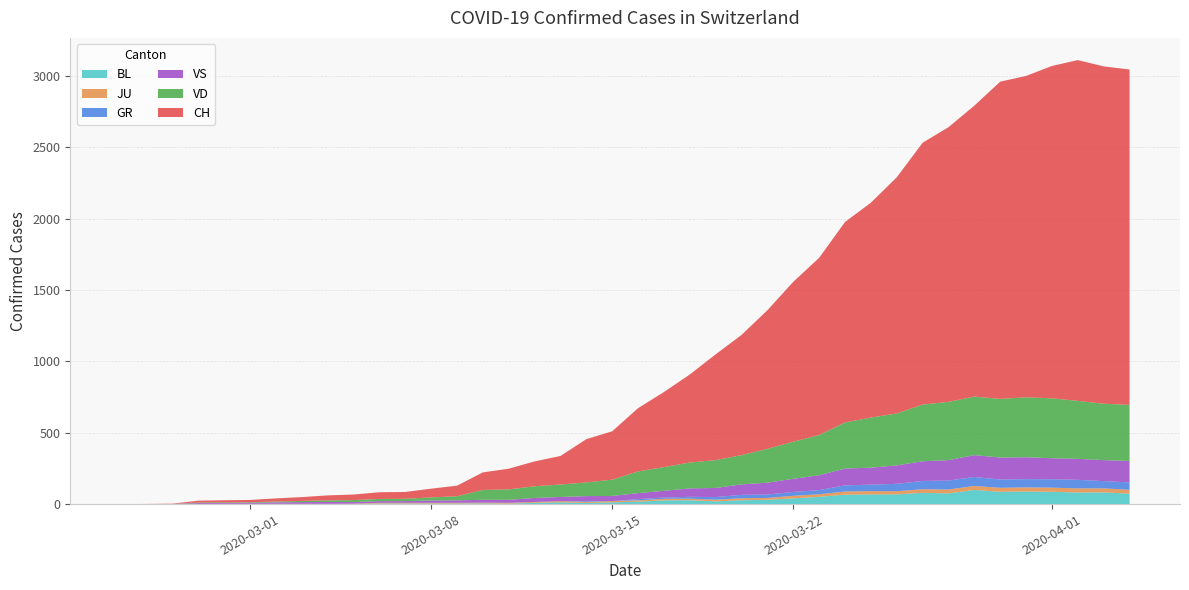

Reading left to right, list all the values displayed in this chart.

CH: 0	1	2	13	15	16	22	27	35	39	47	48	61	74	123	145	174	200	303	339	443	526	617	741	842	971	1120	1241	1404	1505	1654	1834	1924	2038	2222	2251	2328	2387	2363	2349
GR: 0	0	0	0	0	0	0	0	0	0	0	0	0	0	0	0	0	0	6	0	9	9	13	18	24	24	27	29	43	45	52	58	63	63	58	58	59	60	51	52
JU: 0	0	1	1	1	1	1	1	1	2	5	5	5	5	5	6	6	8	8	9	9	11	11	12	14	13	18	18	22	23	22	25	27	28	28	29	29	29	28	27
VD: 0	0	0	4	4	4	6	8	11	14	15	16	22	29	69	73	82	87	96	114	152	166	181	195	205	237	260	282	323	351	364	397	408	410	411	420	420	406	395	393
VS: 0	0	0	6	6	7	10	12	13	11	12	12	16	17	20	21	28	30	34	36	42	47	59	64	73	83	92	104	118	119	129	138	143	153	154	153	147	147	147	150
BL: 0	0	0	0	1	1	1	1	1	1	4	4	4	4	5	3	9	12	8	12	17	26	27	19	27	30	40	51	66	68	68	79	75	99	86	88	86	81	82	73